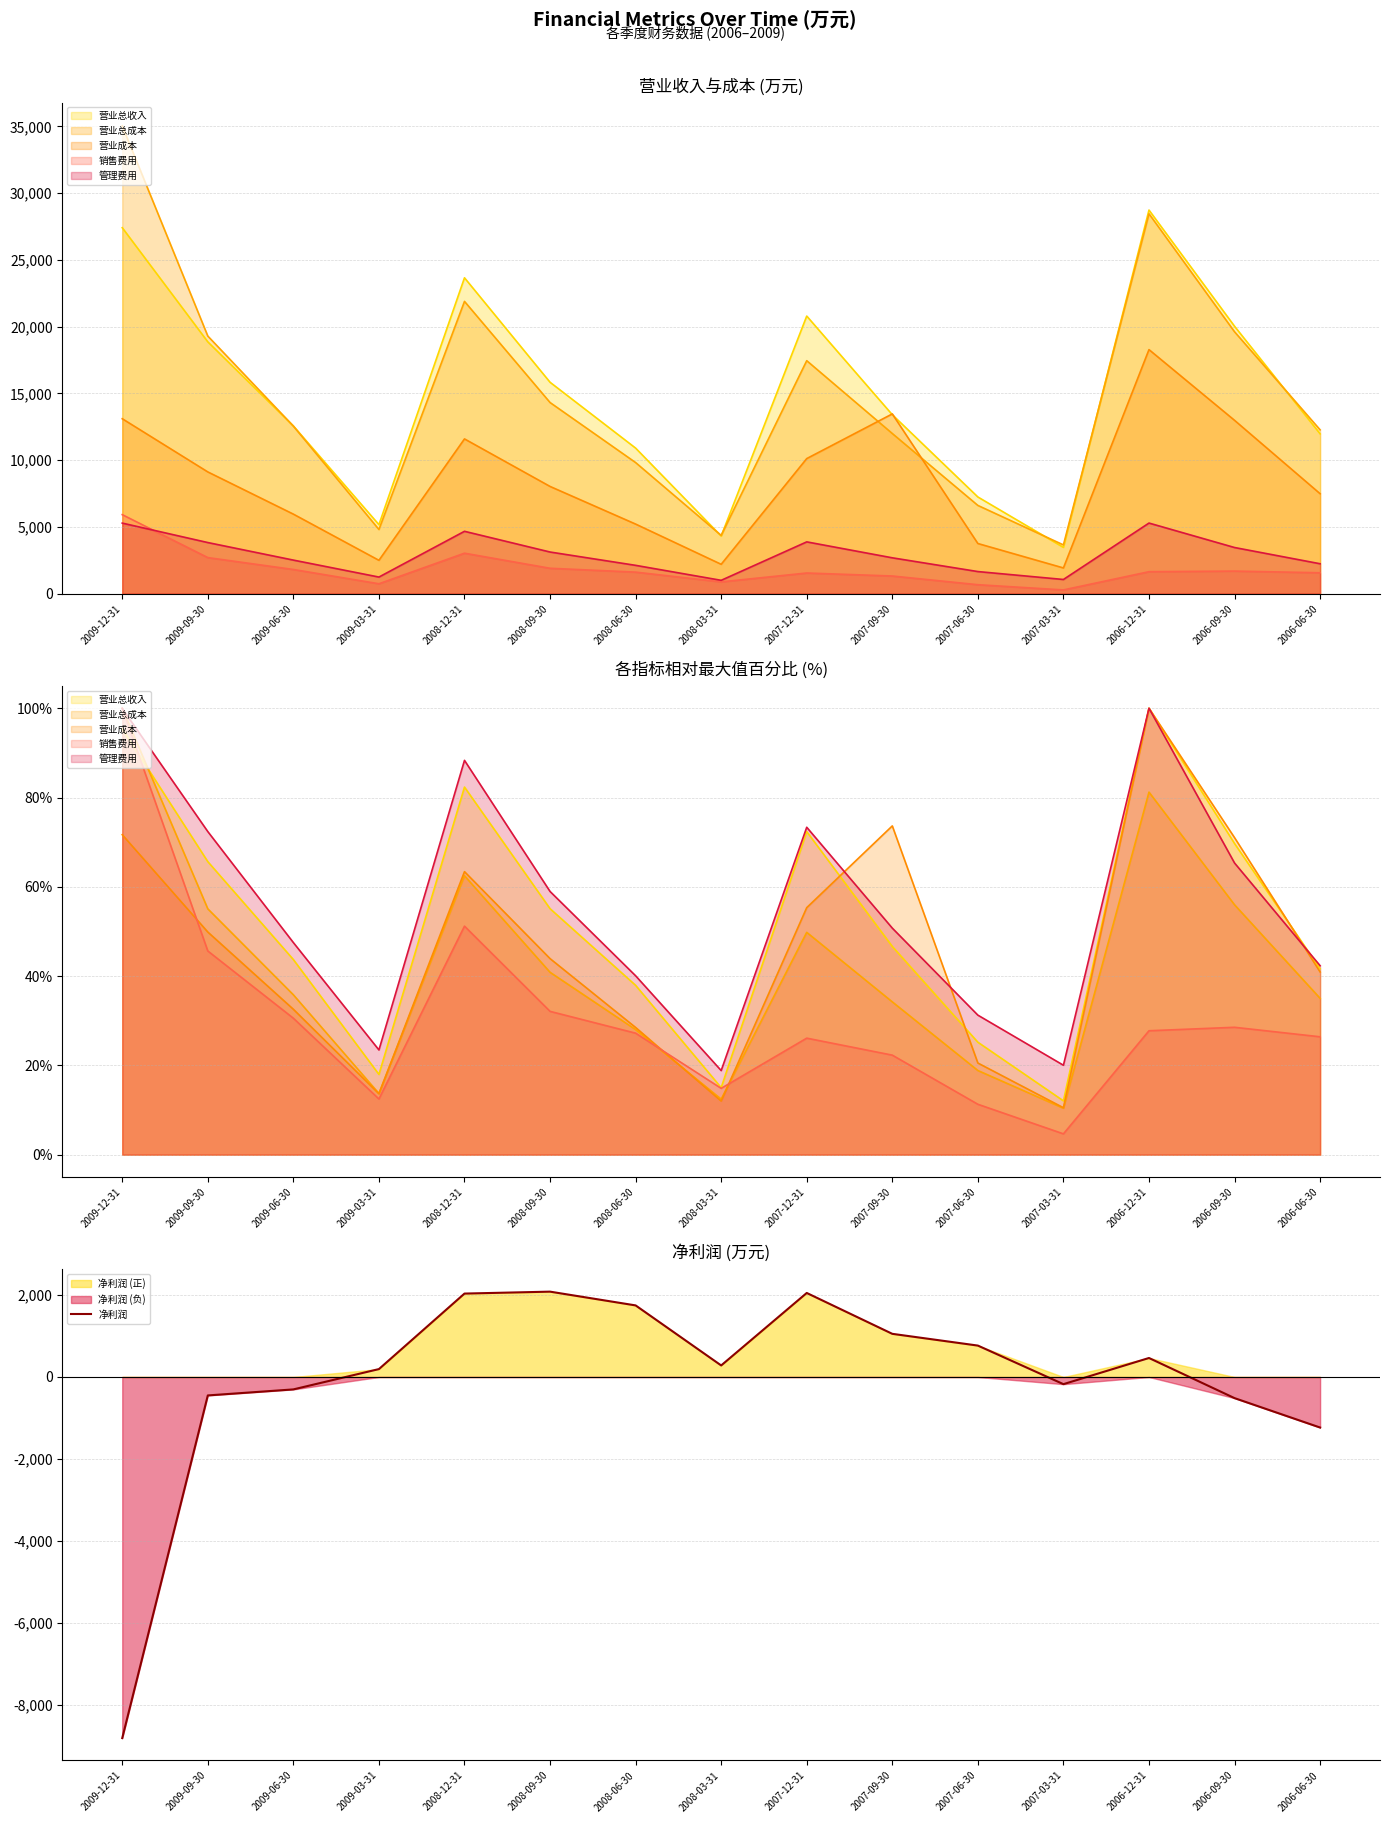

What is the difference between the second highest and second lowest values?

3286